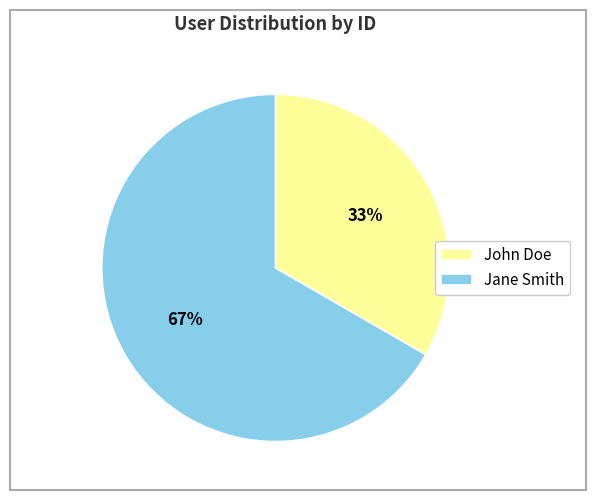

What percentage is the John Doe slice, to the nearest percent?

33%